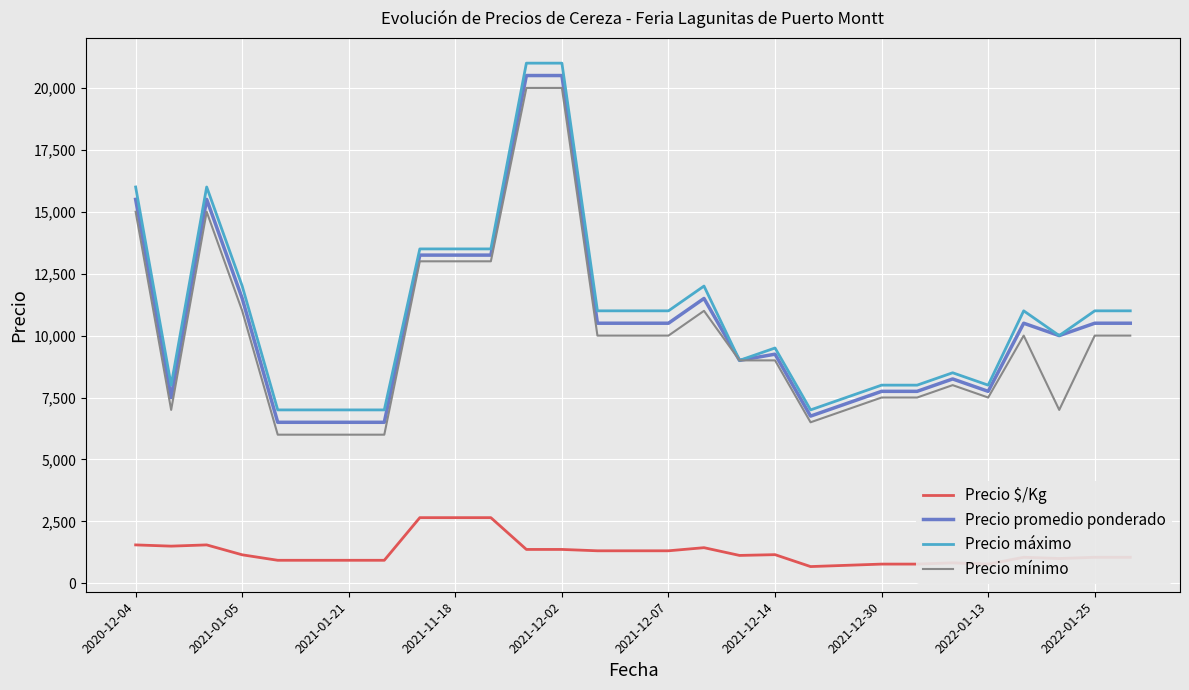

True or false: Precio $/Kg and Precio mínimo intersect in this chart.

False